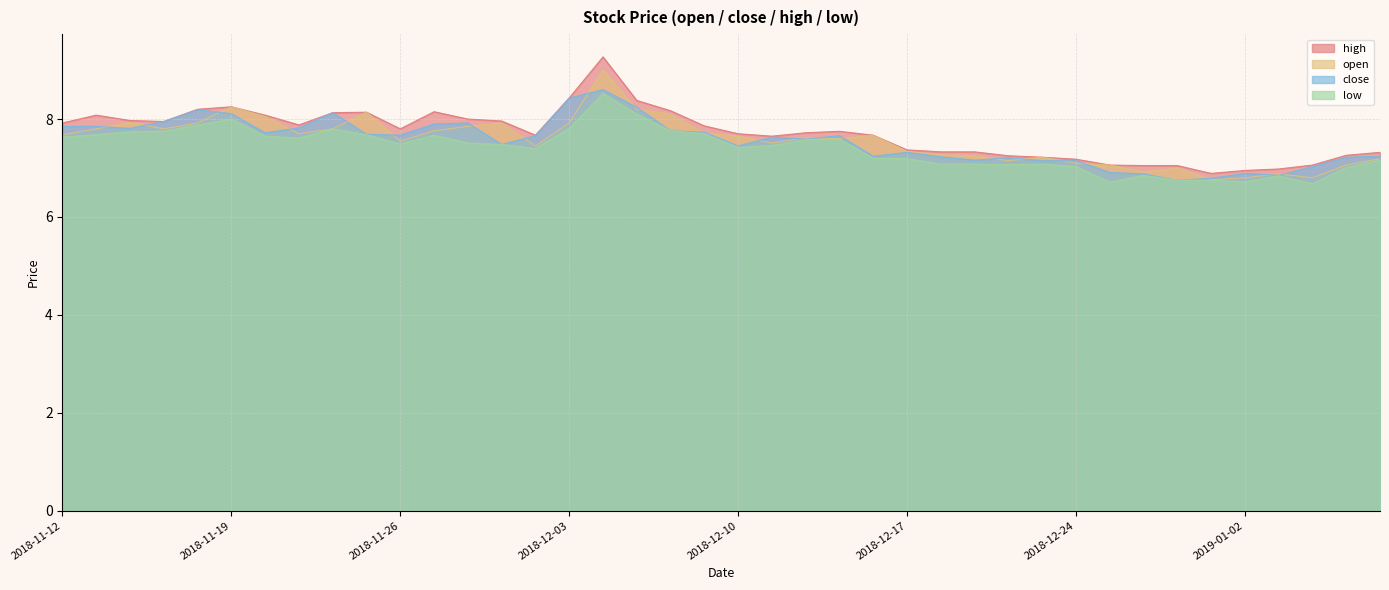

What is the highest value of the close series?

8.6